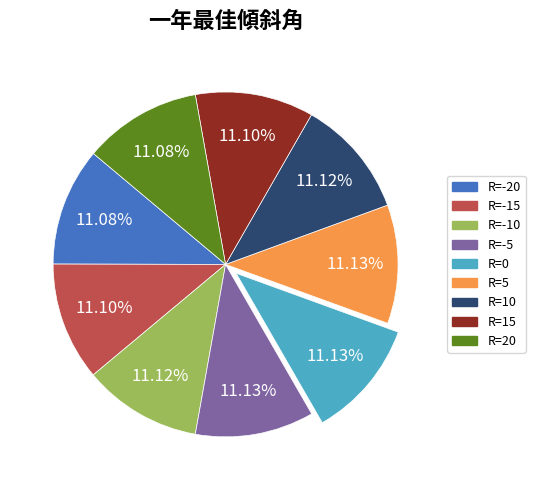

Is there any slice that represents more than half of the pie?

No